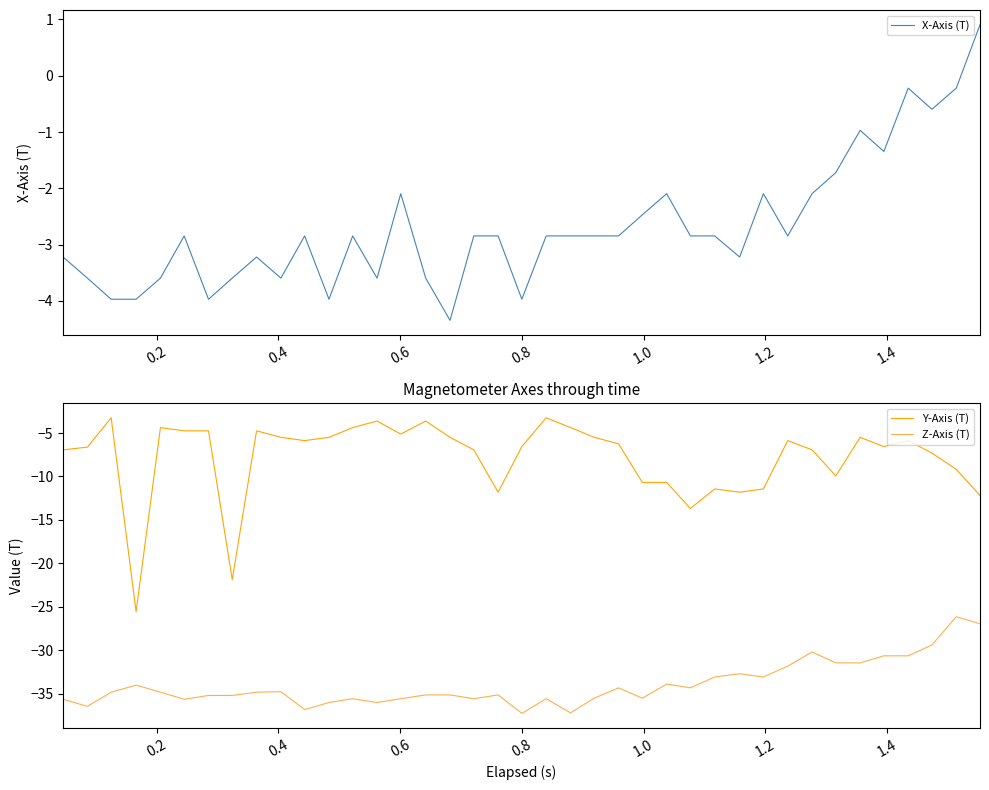

What is the average value of the Y-Axis (T) series?

-7.8